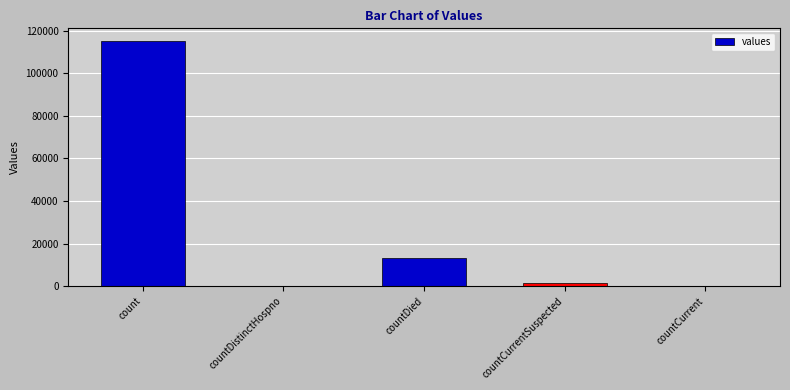

The value at countCurrent is 0. True or false?

True